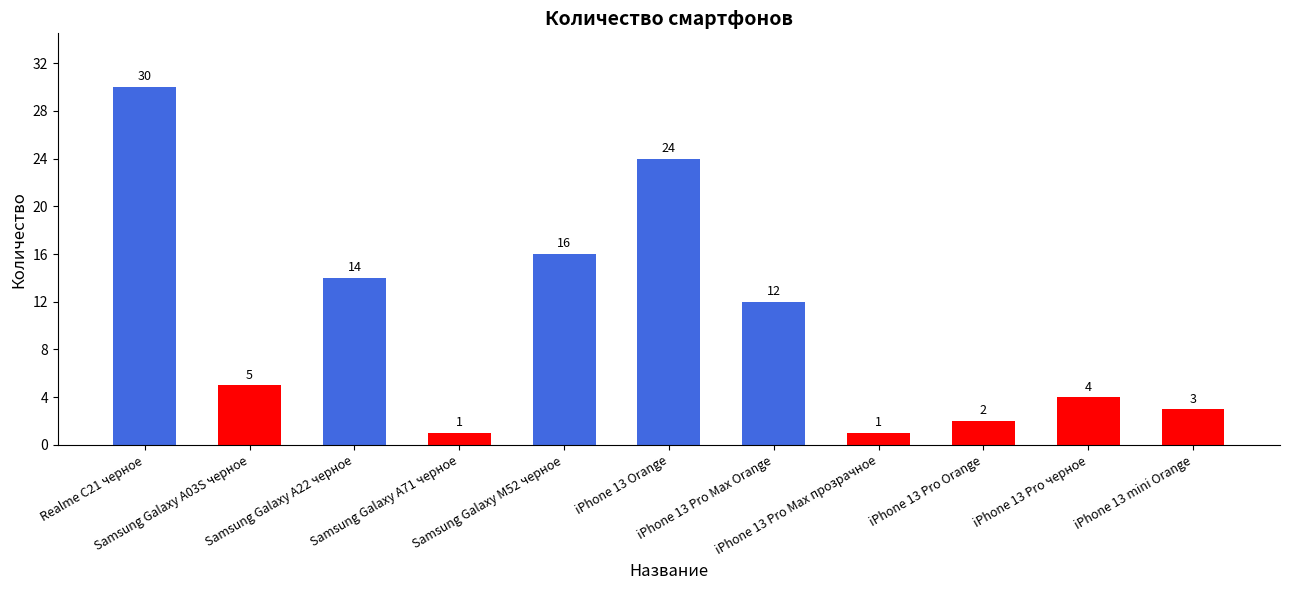

How many values are below 5?

5